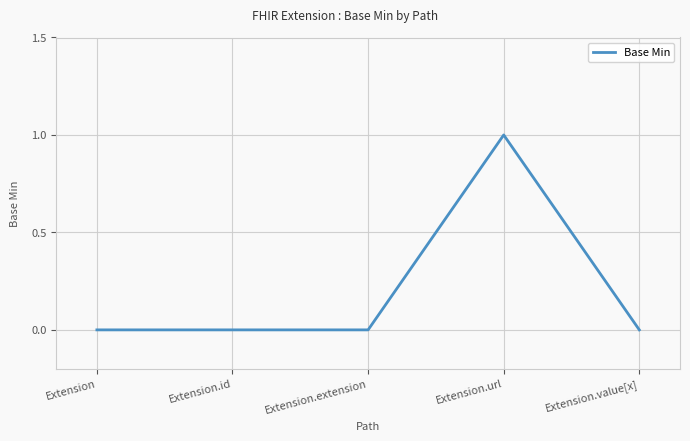

Count the number of data series in this chart.

1